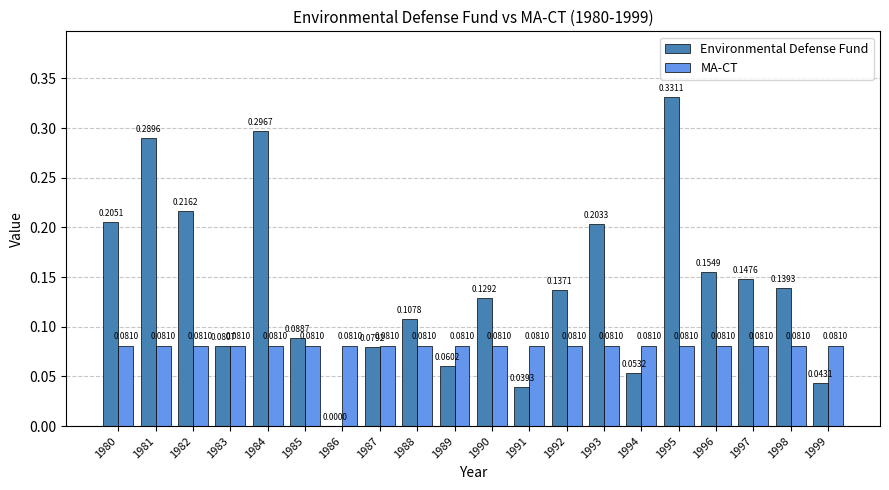

Between 1989 and 1994, which series saw the biggest shift?

Environmental Defense Fund